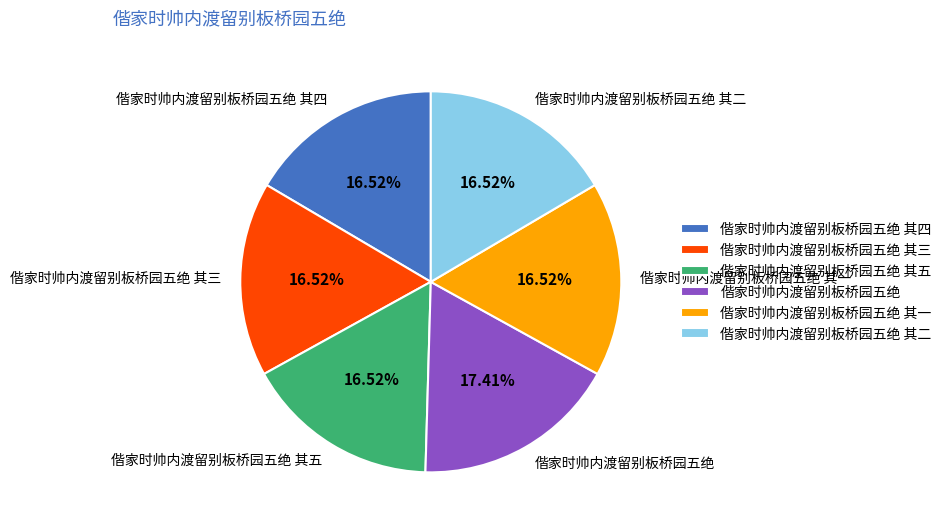

Count the number of slices in the pie.

6